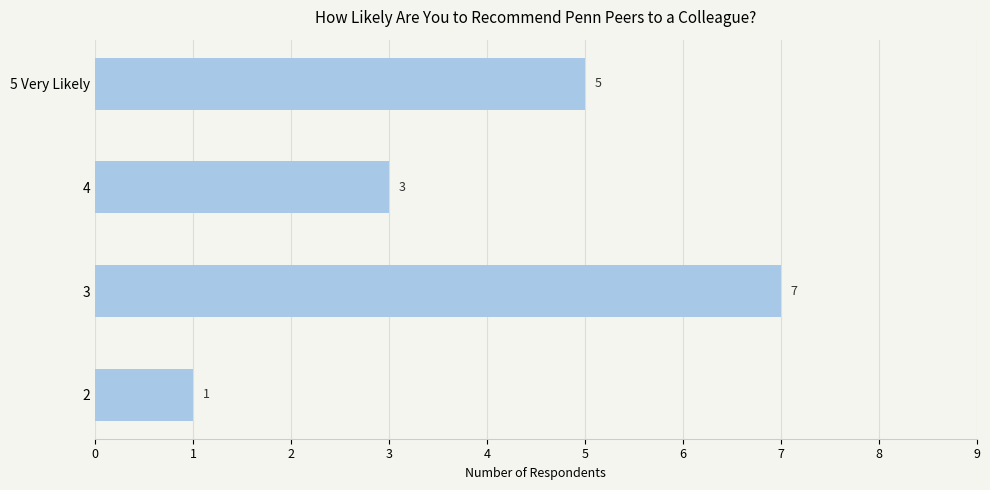

What is the approximate value at 3?

7